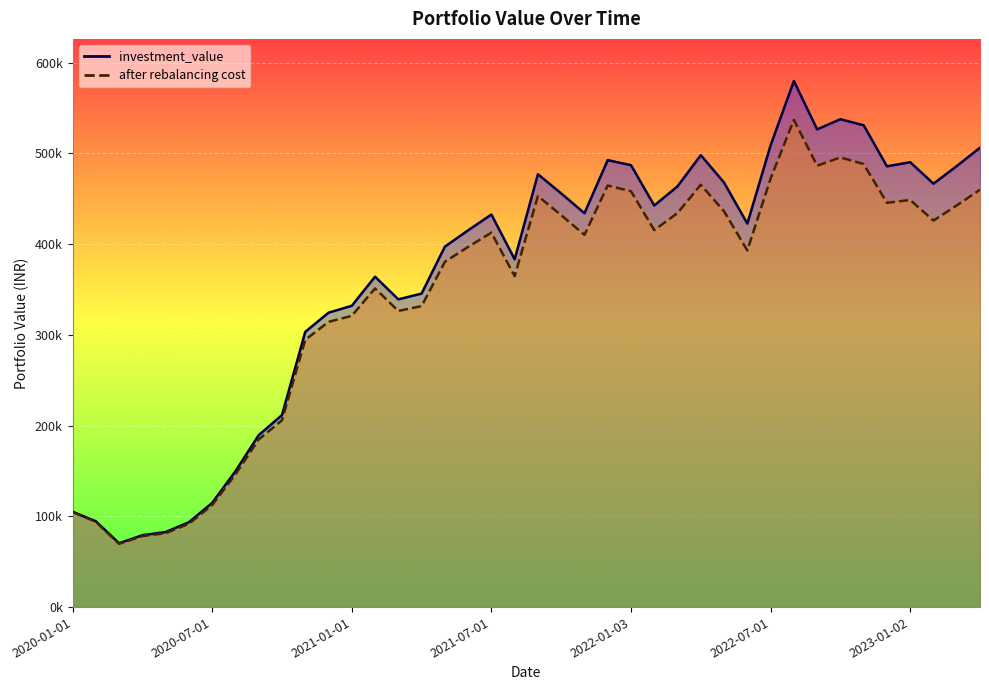

What is the label of the 13th point from the right?

2022-04-01